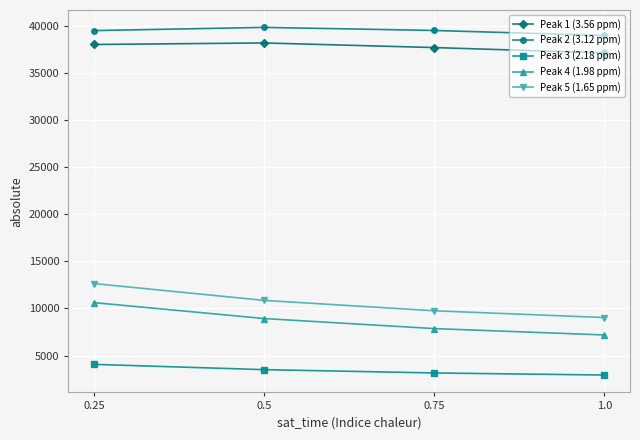

True or false: Peak 5 (1.65 ppm) has more than 1 points higher than both neighbors.

False